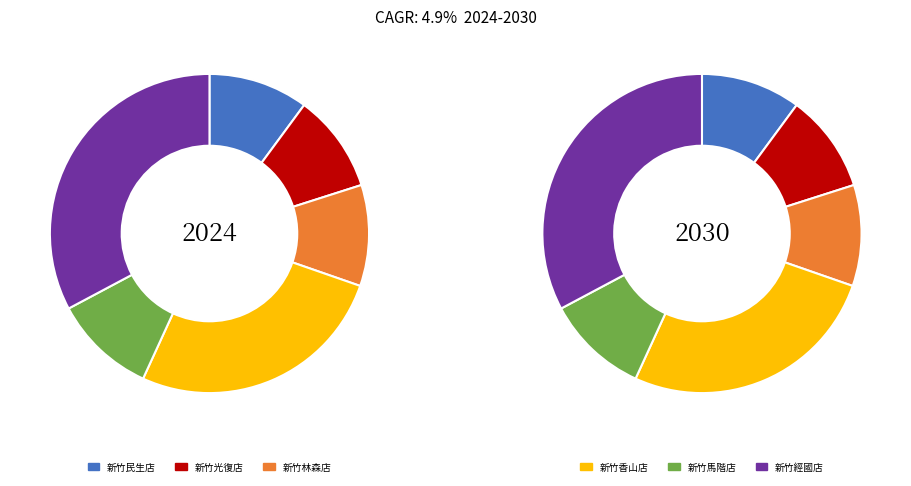

True or false: 新竹經國店 accounts for 38% of the total.

False